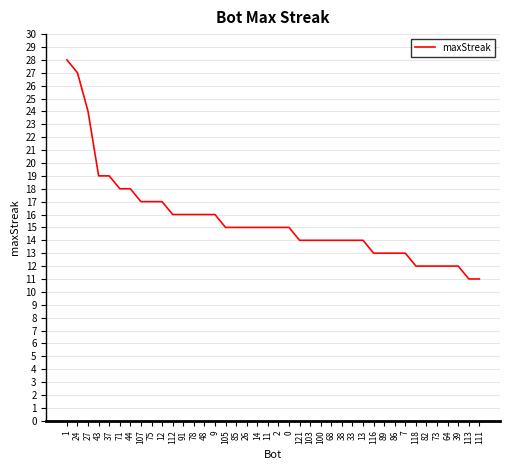

What is the difference between the maximum and minimum values?

17